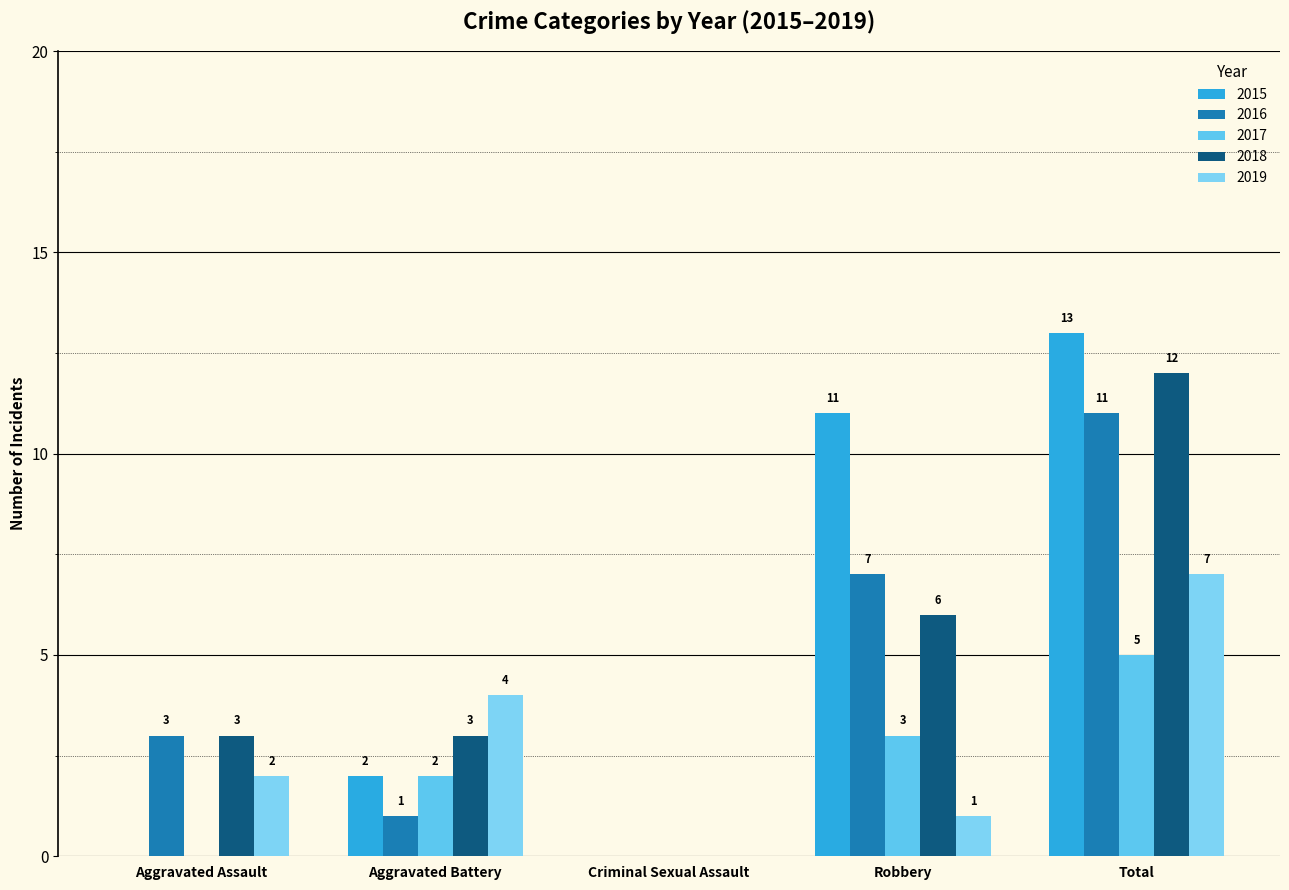

How many positive values does the 2016 series have?

4